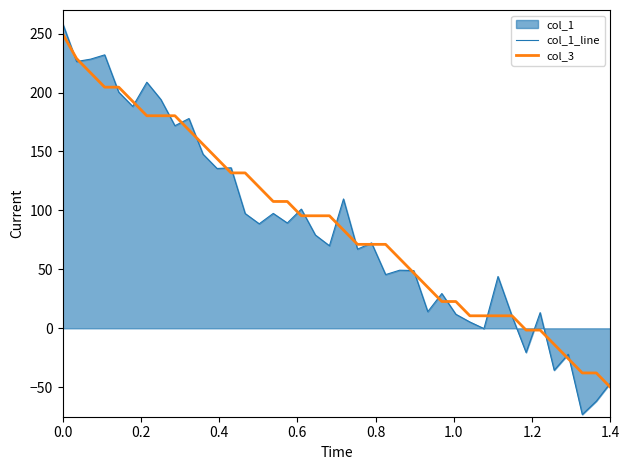

What is the maximum value for col_1_line?

258.9